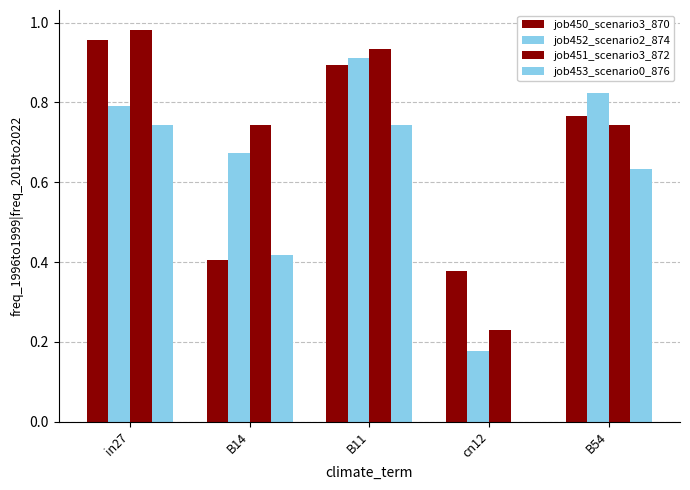

Between B11 and cn12, which series saw the biggest shift?

job453_scenario0_876